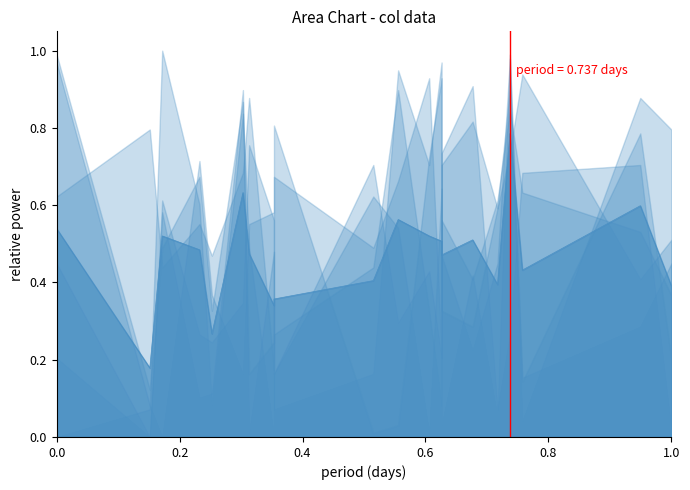

At which category does the chart reach its peak across all series?

0.2